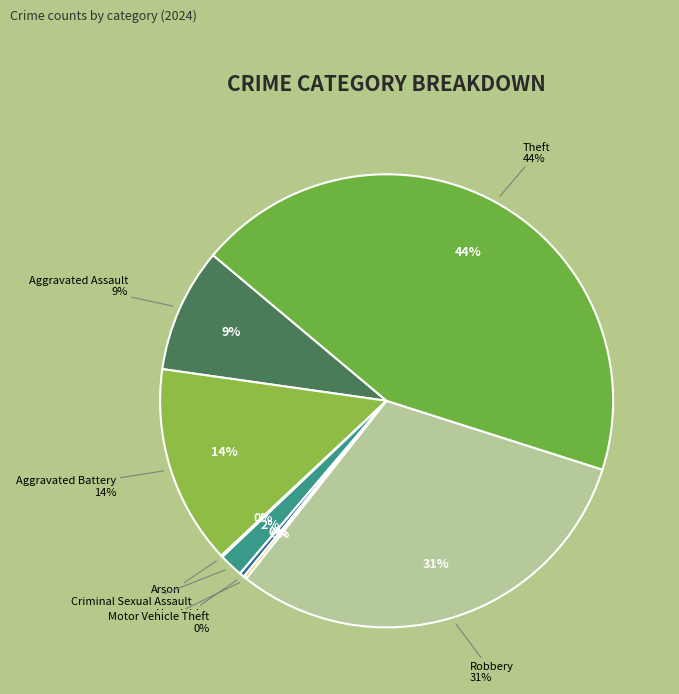

What is the total percentage of Criminal Sexual Assault and Arson?

1.8%